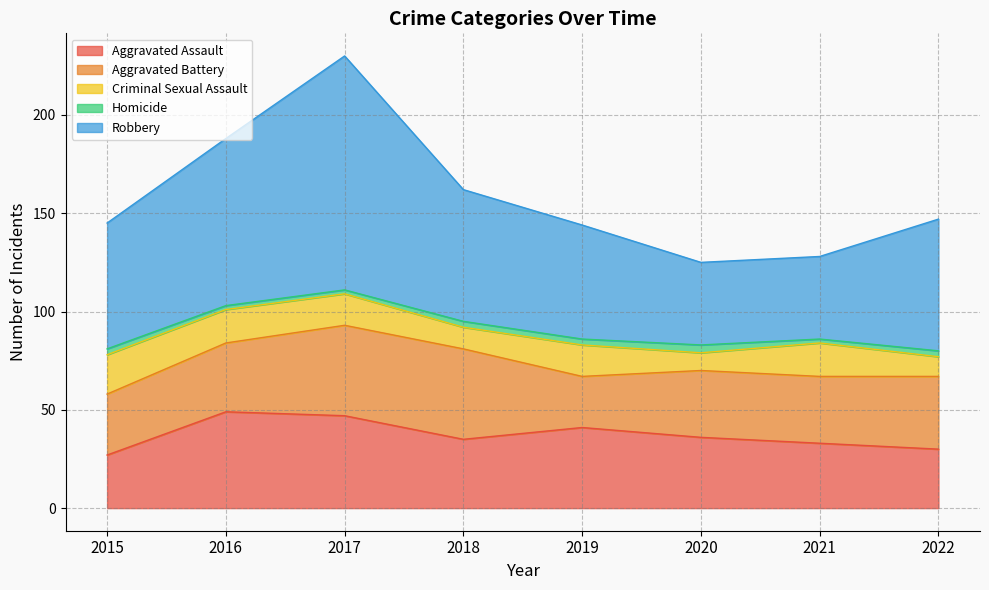

Which series has the largest range (max minus min)?

Robbery